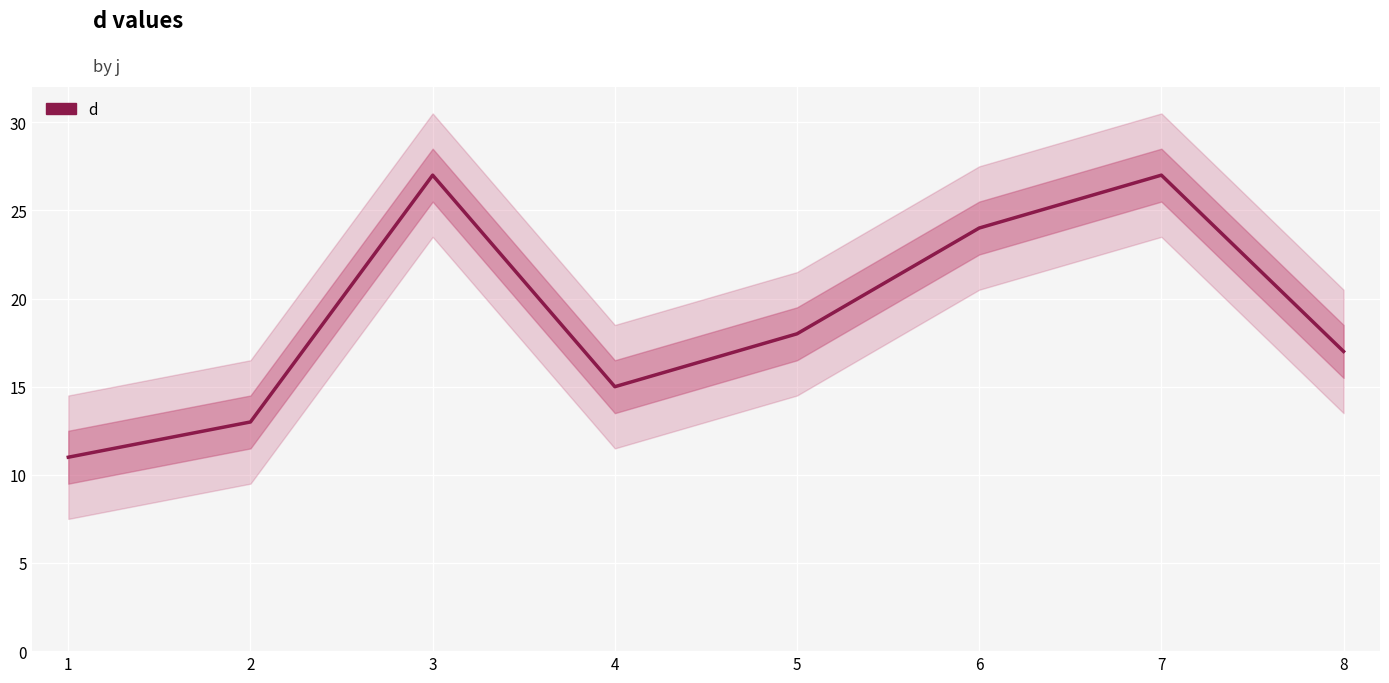

What is the sum of the values at 6 and 8?

41